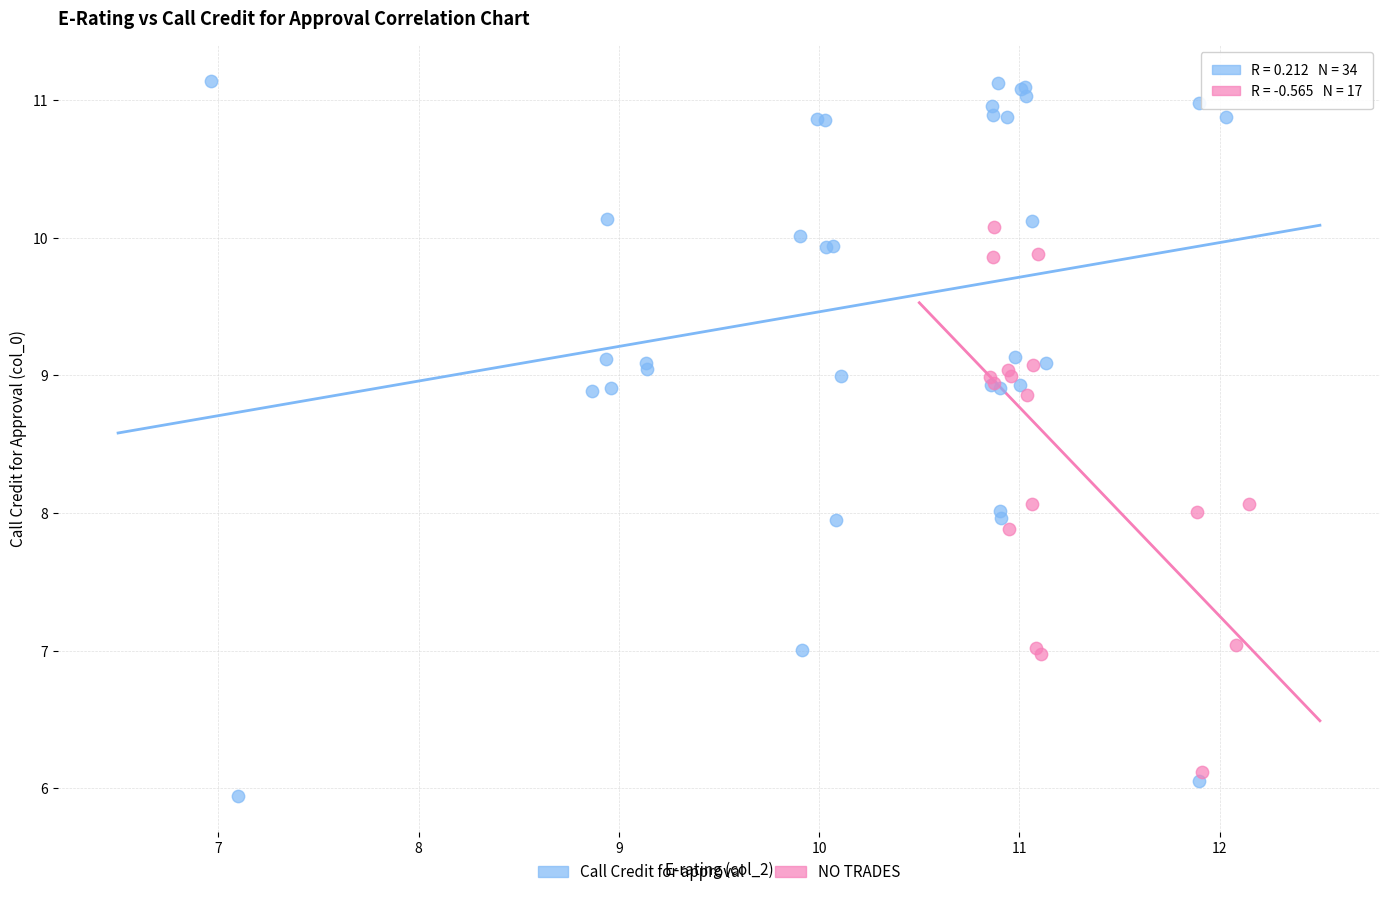

Which series has the widest spread of Y values?

Call Credit for approval